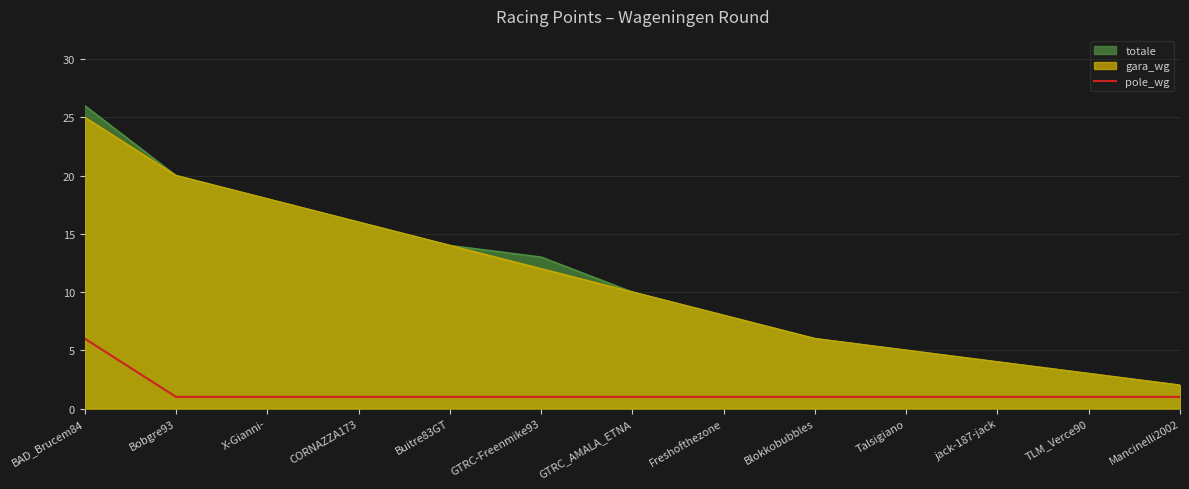

Count the number of categories in the chart.

13